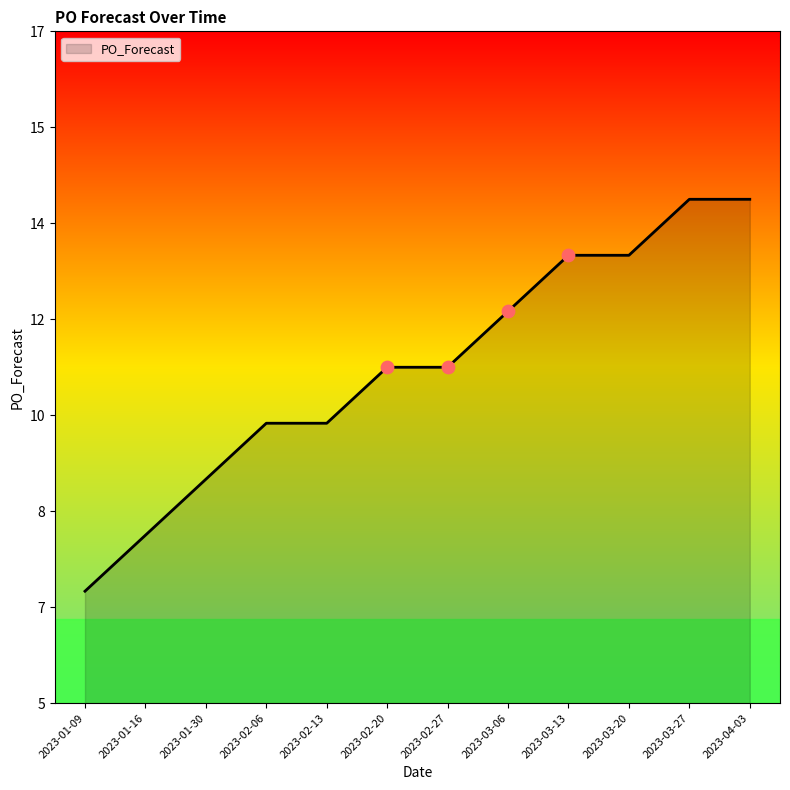

What is the change in value from 2023-01-16 to 2023-04-03?

+6